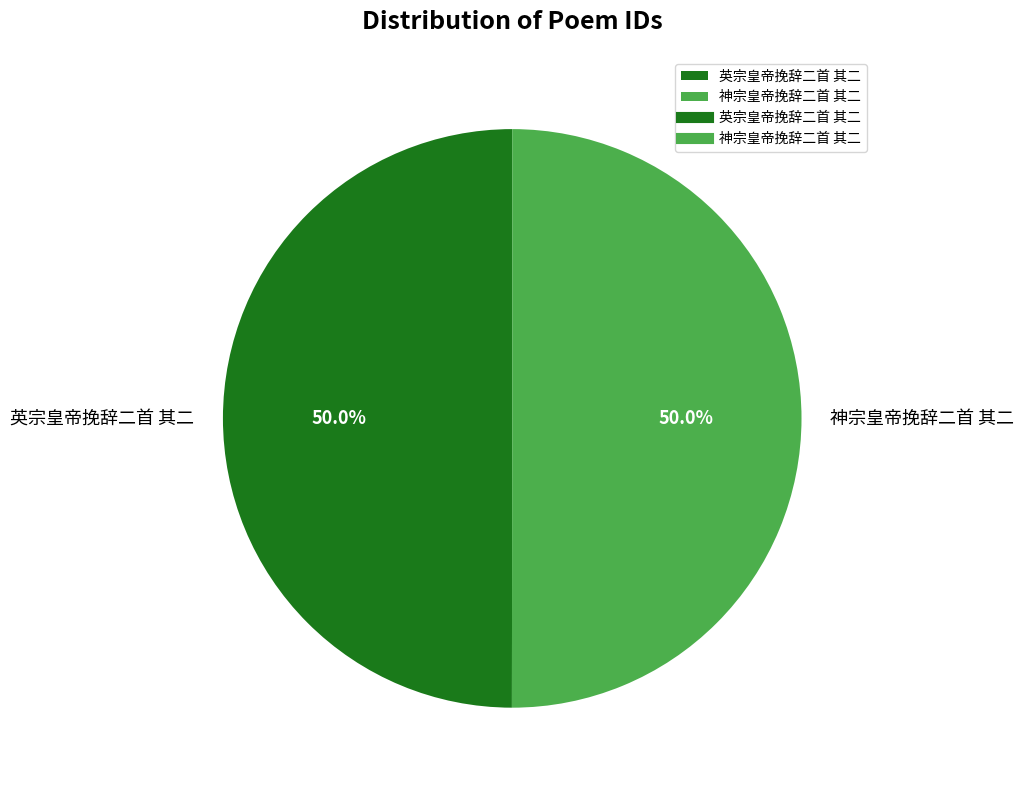

Do 神宗皇帝挽辞二首 其二 and 英宗皇帝挽辞二首 其二 together represent more than half of the pie?

Yes